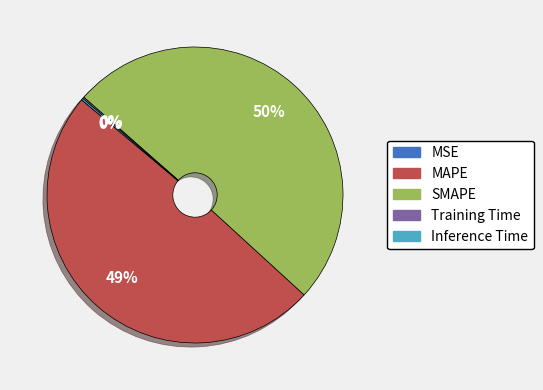

To the nearest percent, what is the average slice percentage?

20%